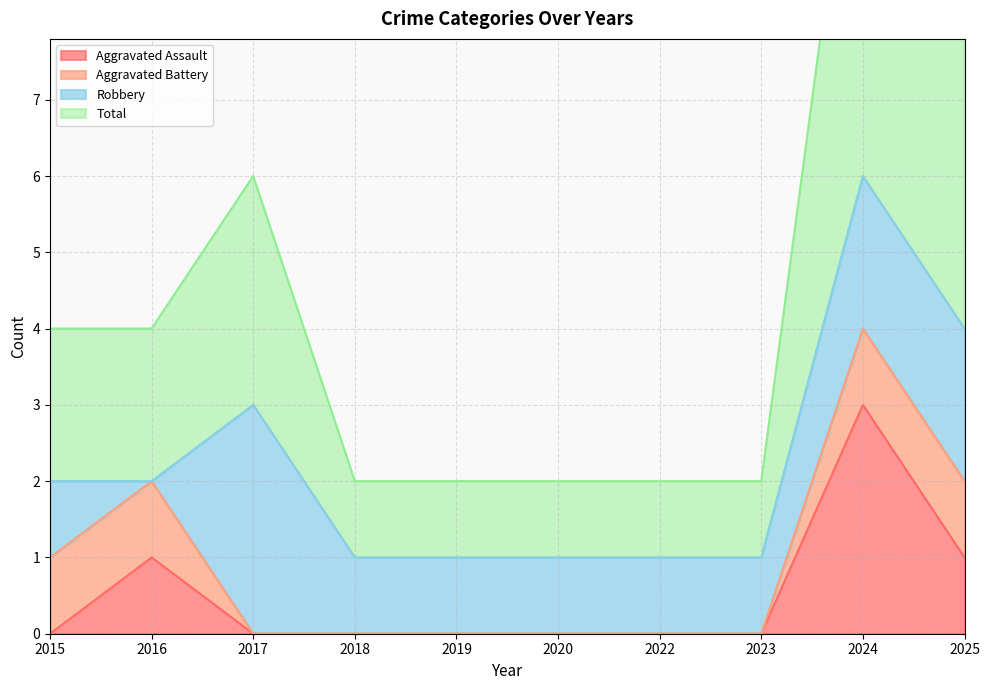

True or false: Aggravated Assault has more than 2 interior local peaks.

False